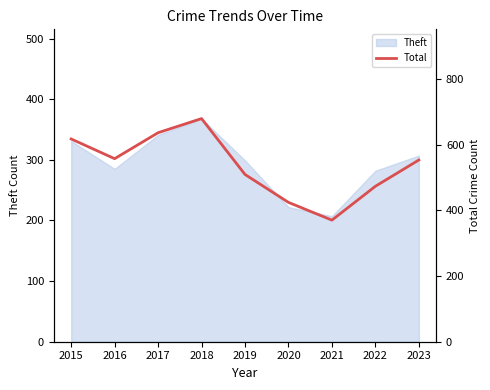

How many points are higher than both their immediate neighbors (excluding endpoints)?

1